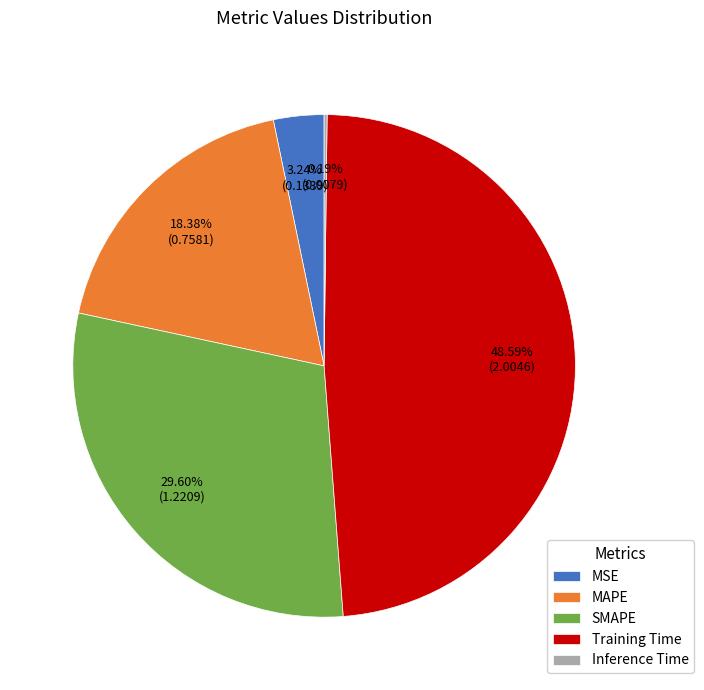

What is the total percentage of SMAPE and Training Time?

78.2%